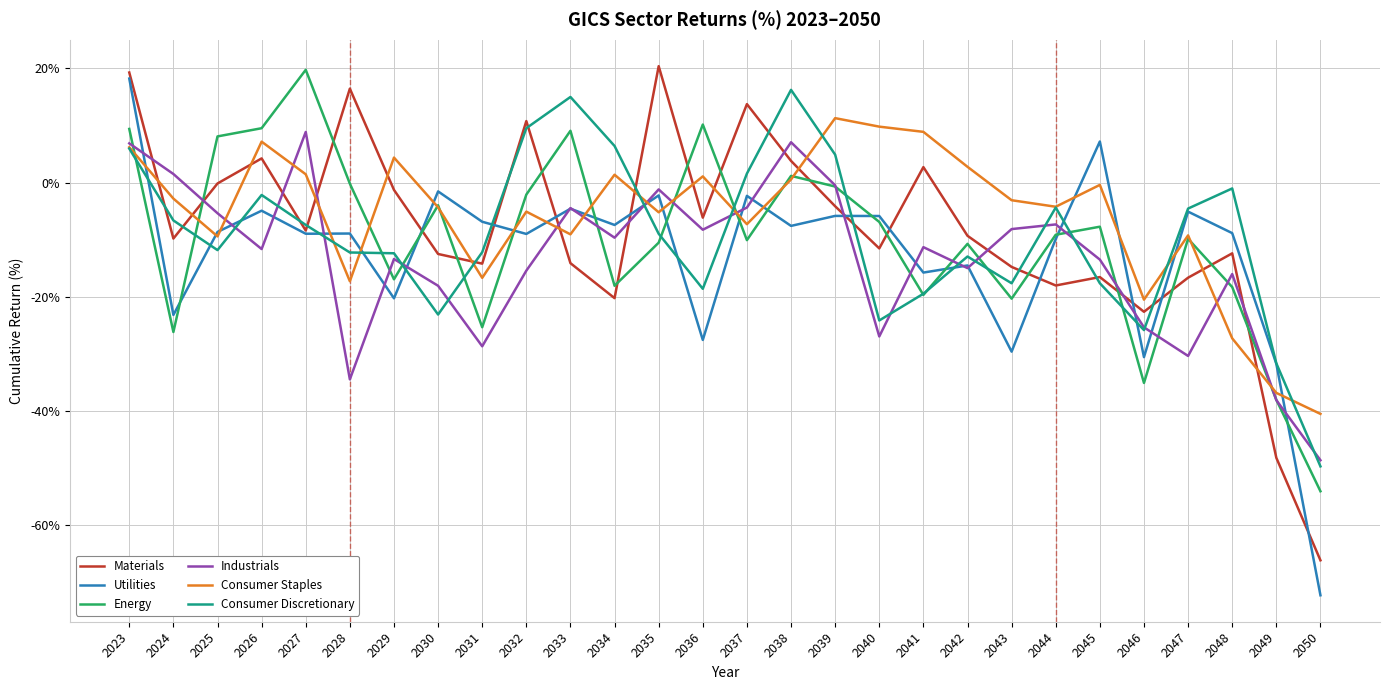

What is the sum of all Consumer Staples values?

-163.8